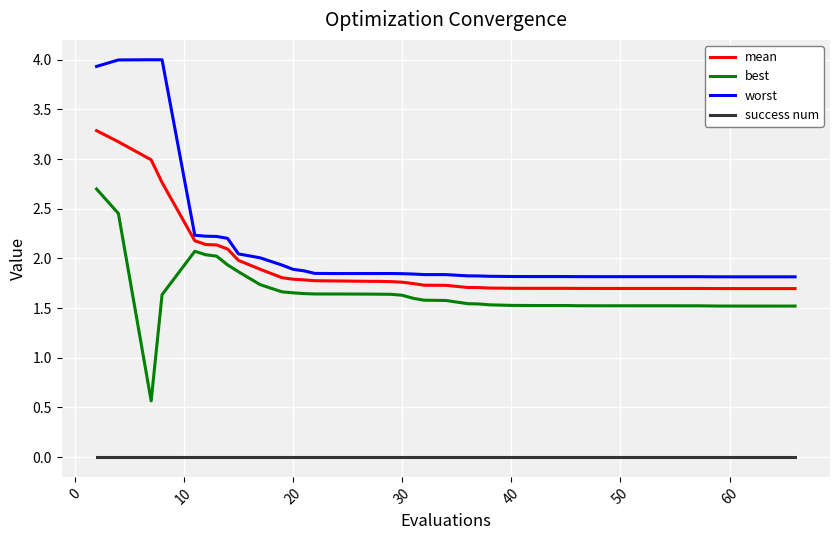

List the series in order of their peak value, highest first.

worst, mean, best, success num